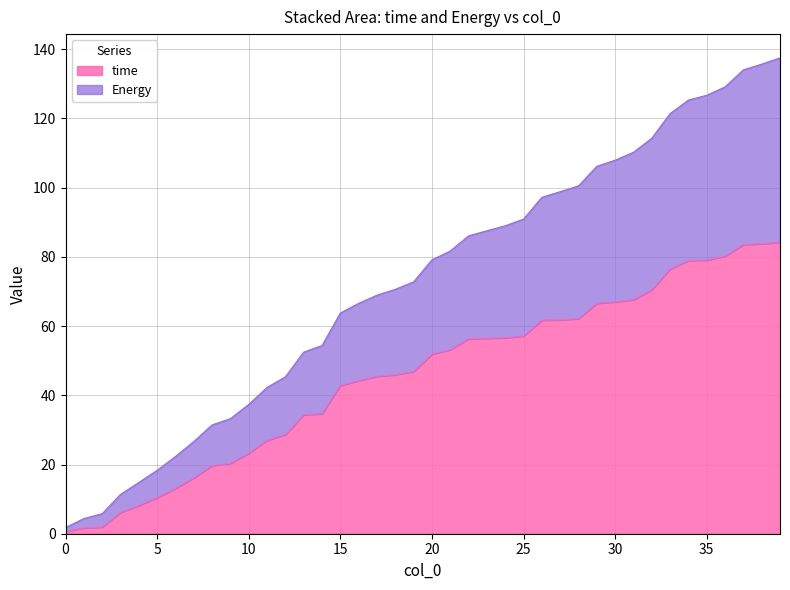

Reading right to left, transcribe all the data shown in this chart.

time: 39=84.3	38=83.8	37=83.6	36=80.2	35=79.1	34=79.0	33=76.5	32=70.5	31=67.6	30=67.0	29=66.6	28=62.1	27=61.8	26=61.7	25=57.1	24=56.6	23=56.5	22=56.4	21=53.2	20=51.9	19=46.9	18=45.9	17=45.5	16=44.2	15=42.8	14=34.7	13=34.4	12=28.7	11=27.0	10=23.3	9=20.3	8=19.7	7=16.1	6=13.1	5=10.4	4=8.2	3=6.2	2=1.9	1=1.7	0=0.6
Energy: 39=137.5	38=135.7	37=134.1	36=129.1	35=126.7	34=125.3	33=121.4	32=114.3	31=110.2	30=107.9	29=106.2	28=100.5	27=98.8	26=97.2	25=90.9	24=89.0	23=87.6	22=86.1	21=81.7	20=79.1	19=72.8	18=70.6	17=68.9	16=66.6	15=63.8	14=54.4	13=52.5	12=45.3	11=42.3	10=37.4	9=33.3	8=31.5	7=26.6	6=22.3	5=18.3	4=14.8	3=11.4	2=5.8	1=4.4	0=1.8